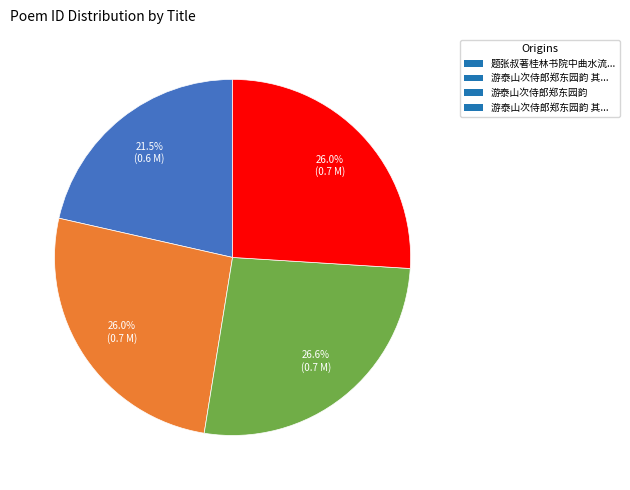

Is there a majority slice in this chart?

No